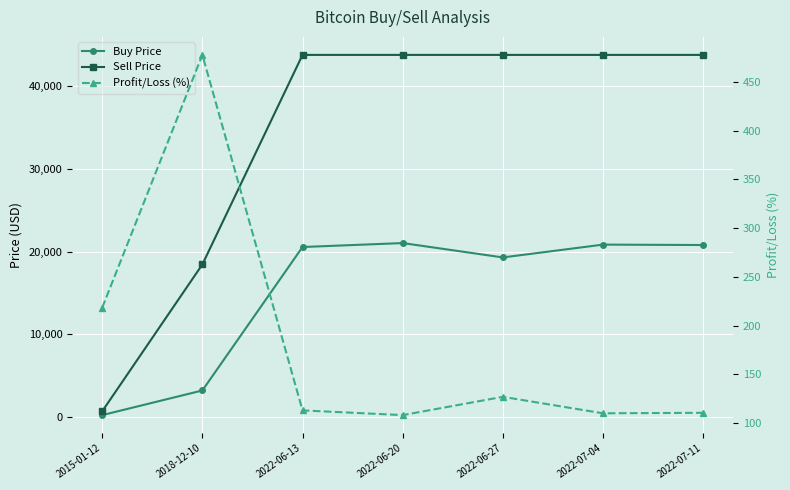

At which label does Sell Price first exceed 43801?

2022-06-13